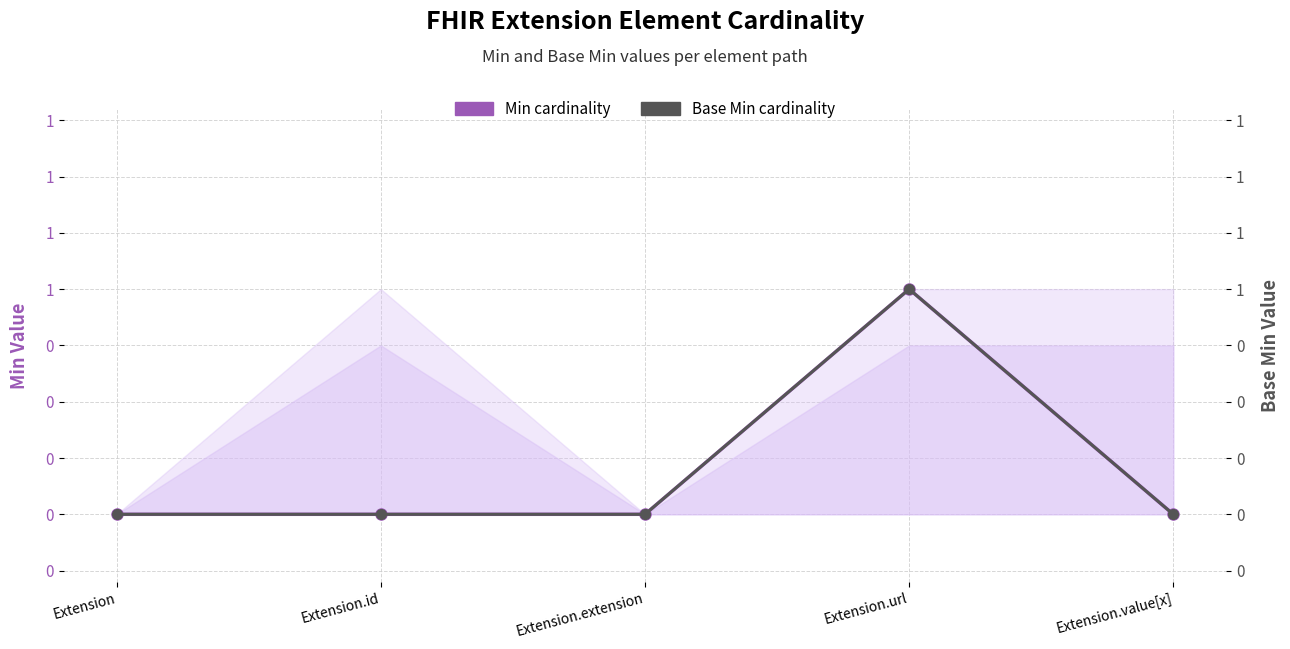

Which series has the largest total across all categories?

Min cardinality